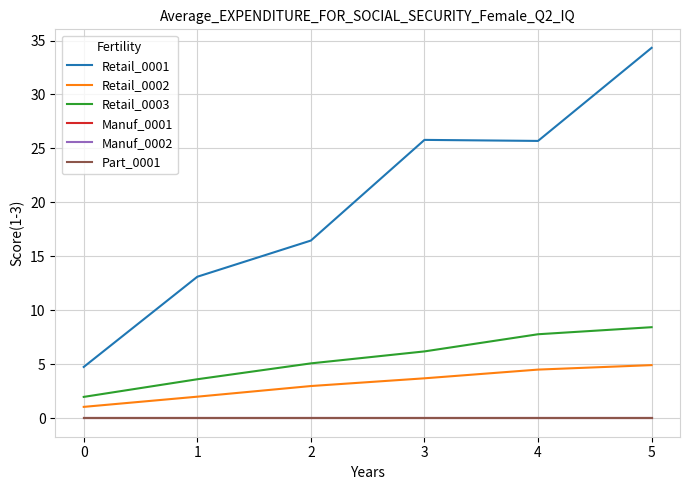

What is the difference between the maximum and second lowest values in the Retail_0001 series?

21.2